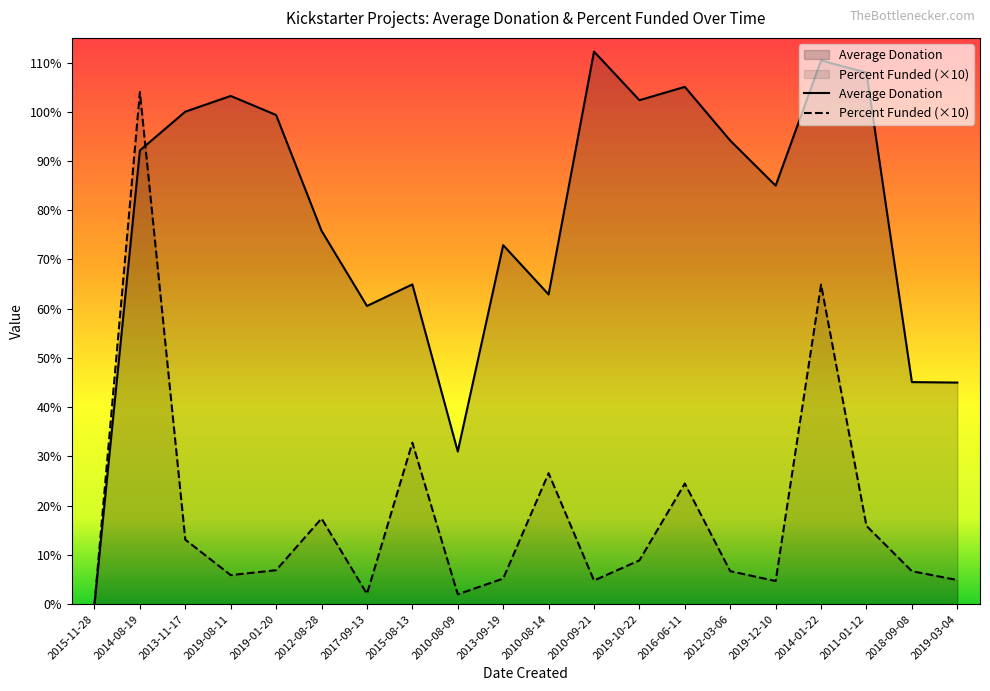

Reading left to right, extract all data points from this chart.

Average Donation: 0.0	92.2	100.0	103.2	99.3	75.8	60.6	64.9	31.0	72.9	62.9	112.2	102.3	105.0	94.1	85.0	110.4	108.0	45.1	45.0
Percent Funded: 0.0	104.0	13.1	5.9	6.9	17.4	2.1	32.8	2.0	5.2	26.6	4.8	8.9	24.5	6.7	4.7	64.9	15.9	6.7	4.9